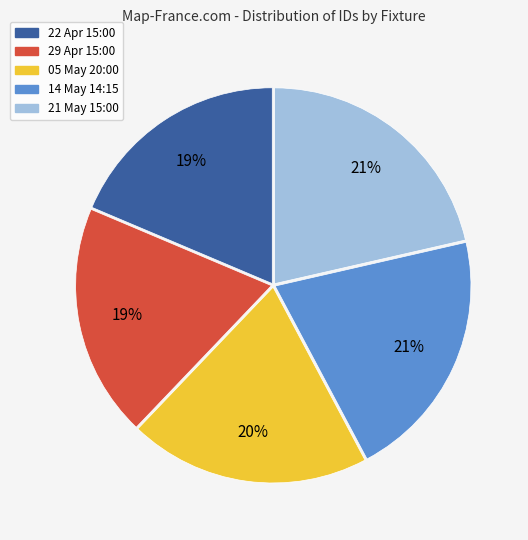

To the nearest percent, what is the average slice percentage?

20%